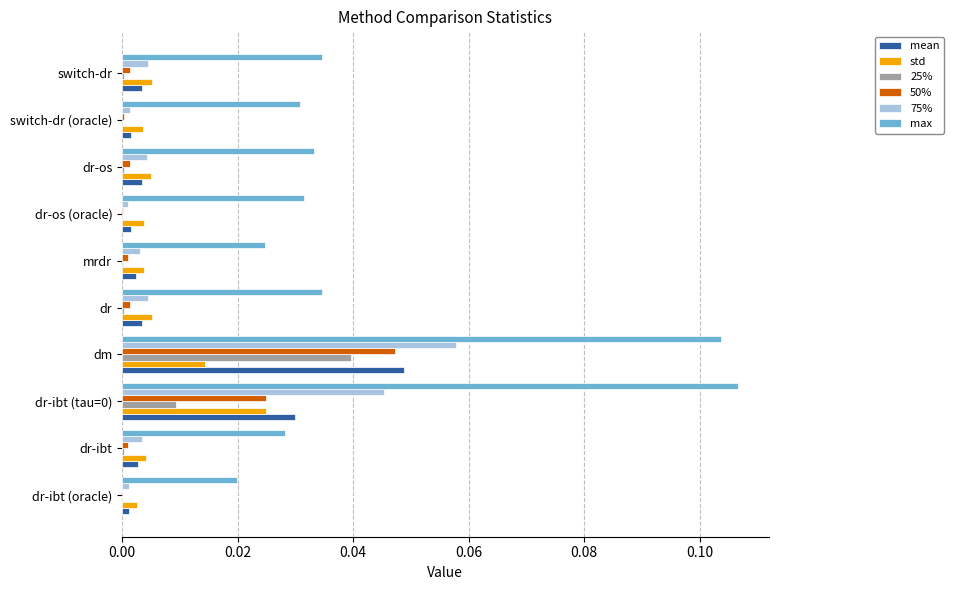

Which series has the largest total across all categories?

max